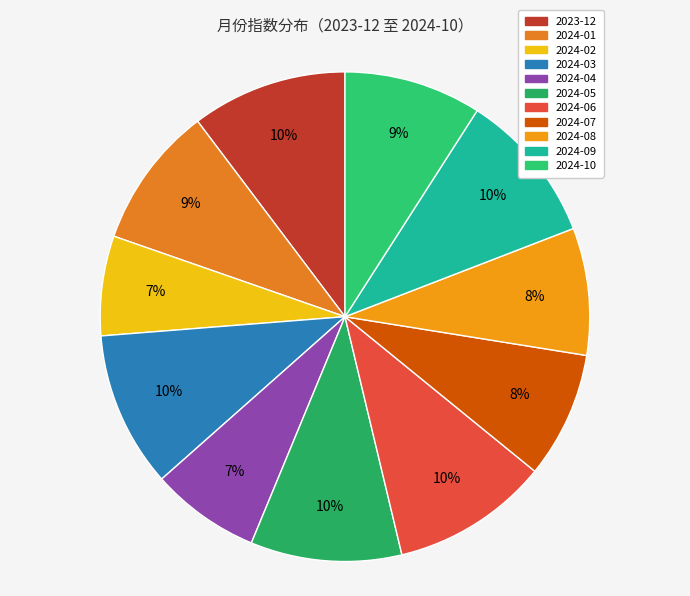

To the nearest percent, what is the difference between the 2024-05 and 2024-04 slice percentages?

3%